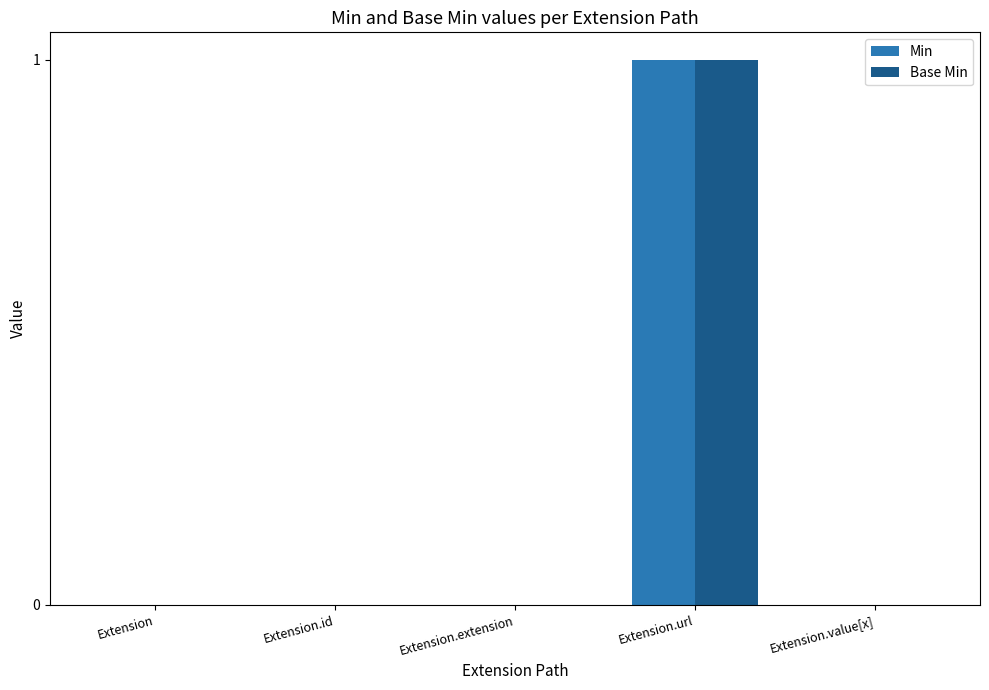

Is it true that Min equals 1 at Extension.url?

True